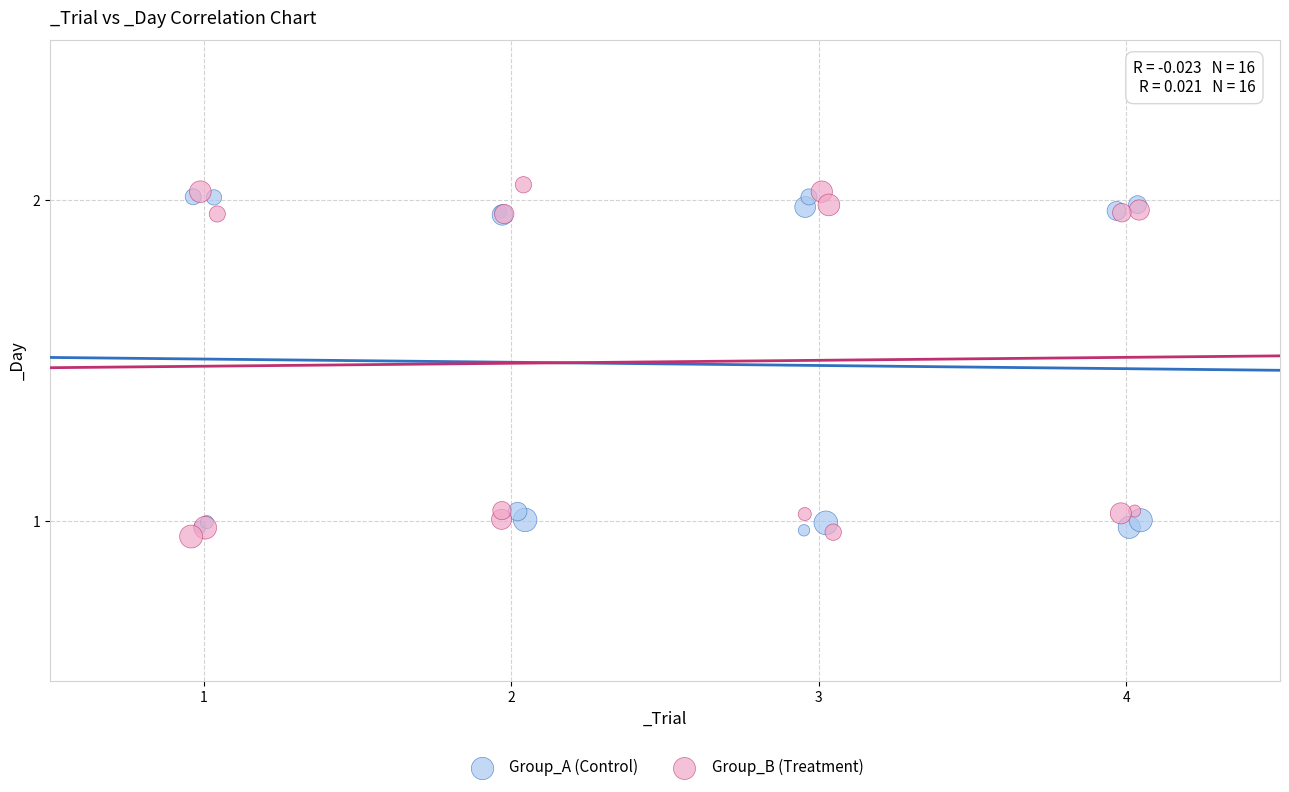

Which series reaches the maximum Y coordinate?

Group_B (Treatment)